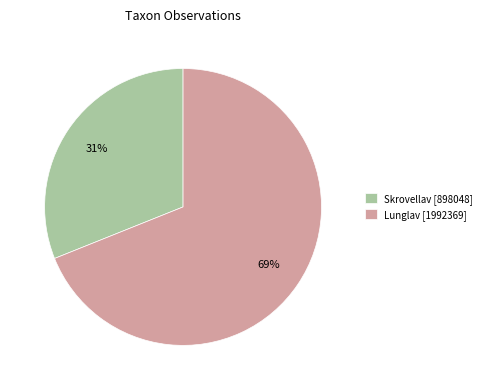

What percentage is the Lunglav [1992369] slice, to the nearest percent?

69%